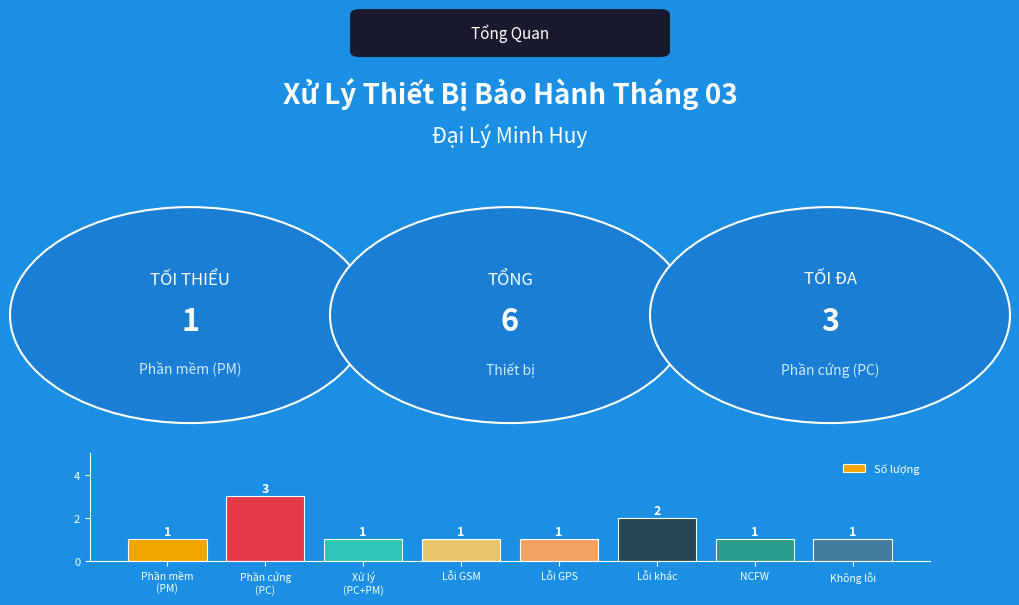

The value at Lỗi GSM is 2. True or false?

False